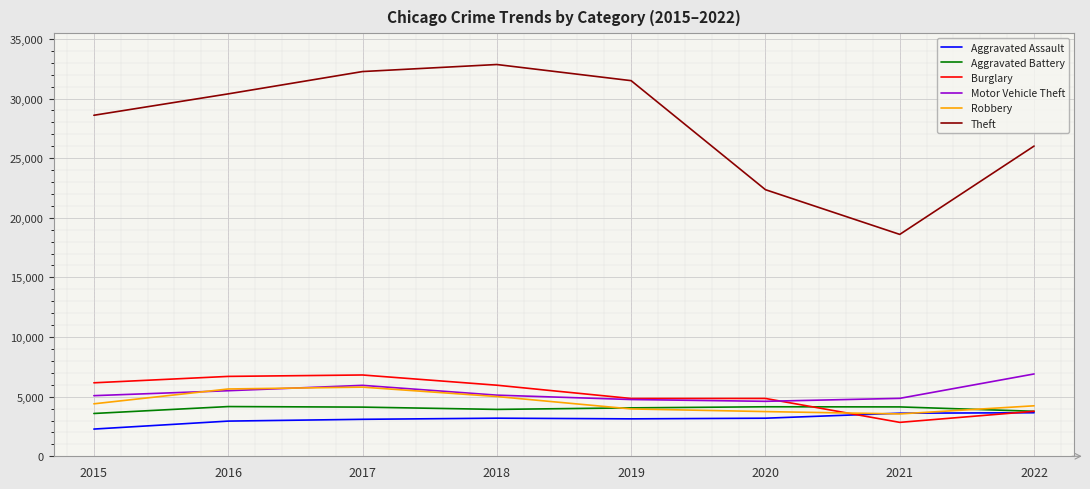

Which series has the largest range (max minus min)?

Theft